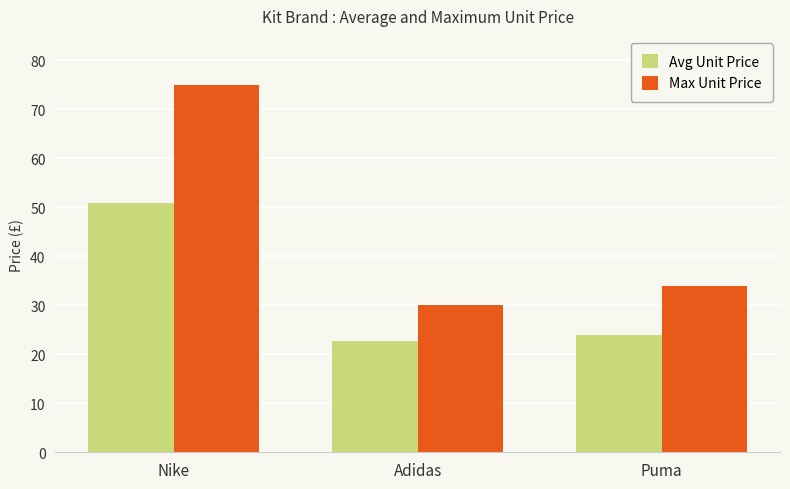

At which category is the sum across all series the highest?

Nike